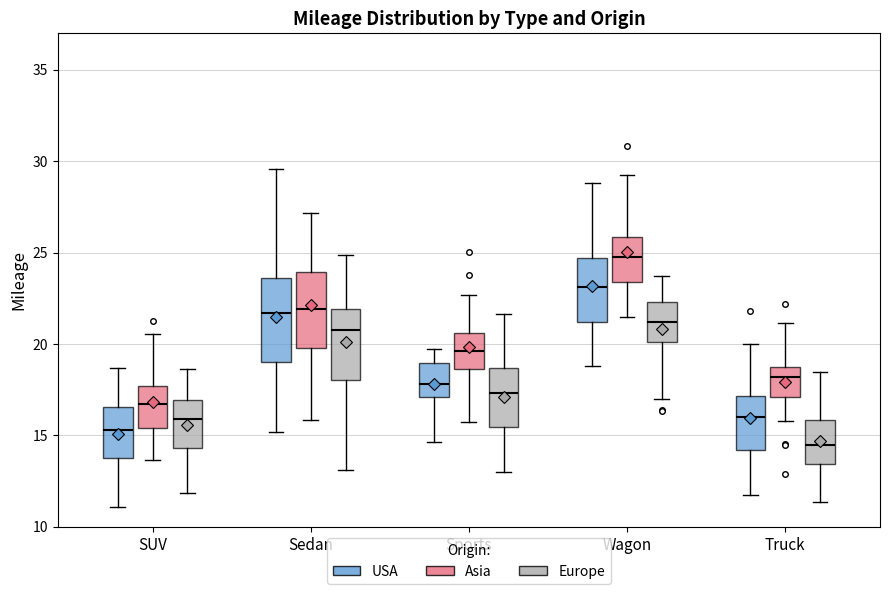

Which box's median line is the highest?

Wagon (Asia)